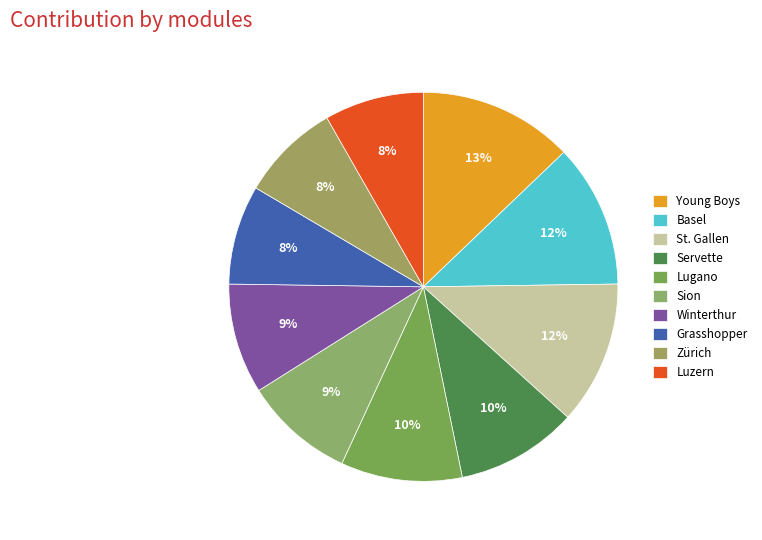

To the nearest percent, what is the combined percentage of St. Gallen and Lugano?

22%